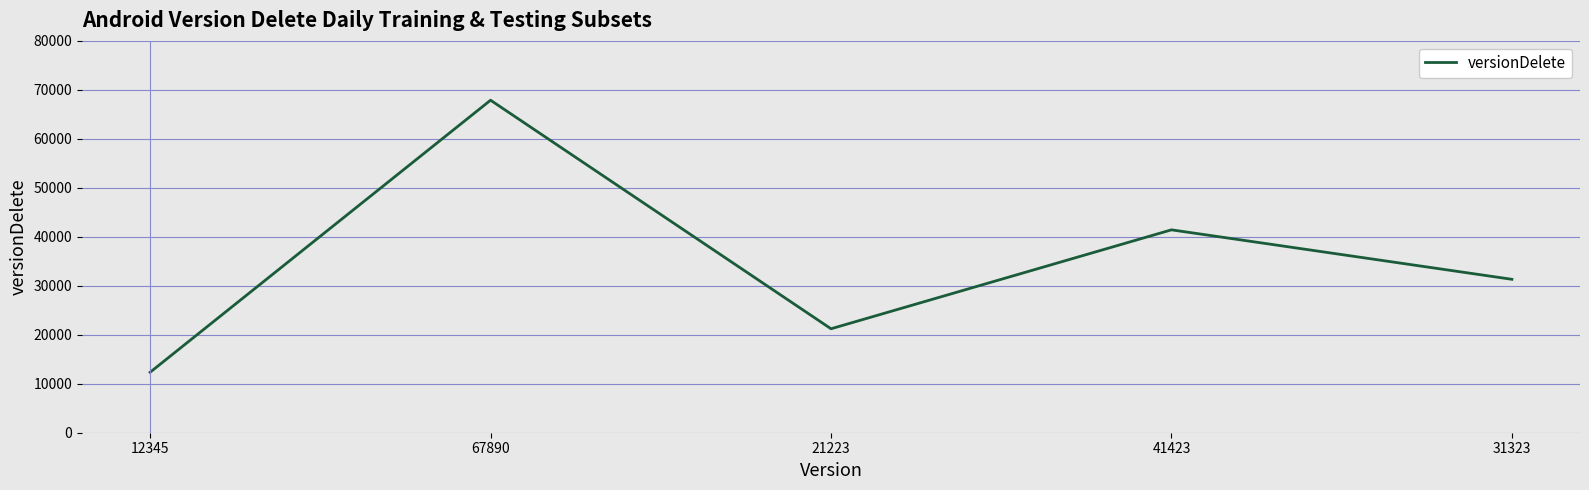

How many values are below 31323?

2